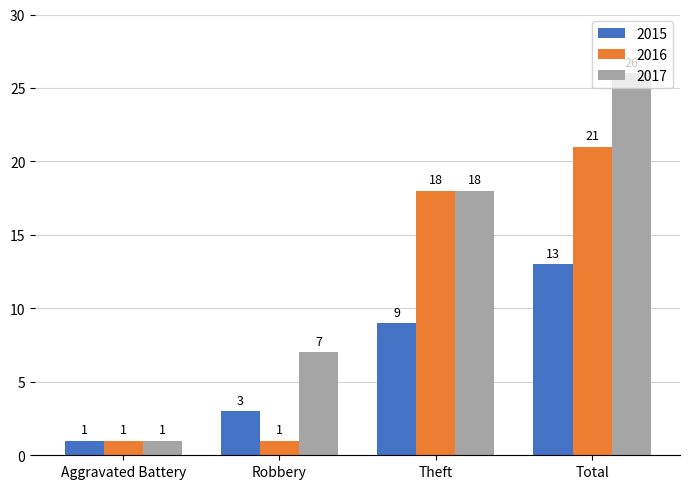

How many bars are there in each group?

3